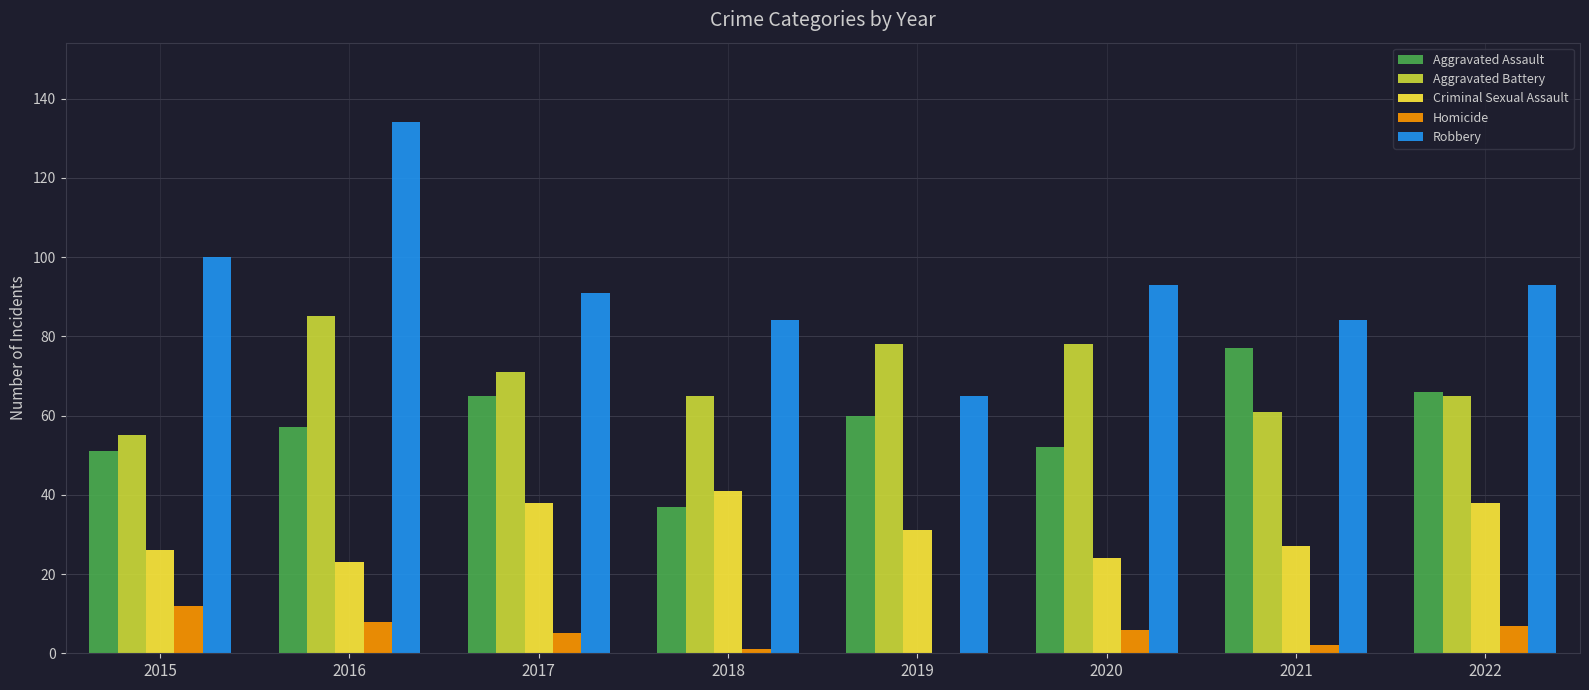

At which category is the sum across all series the highest?

2016